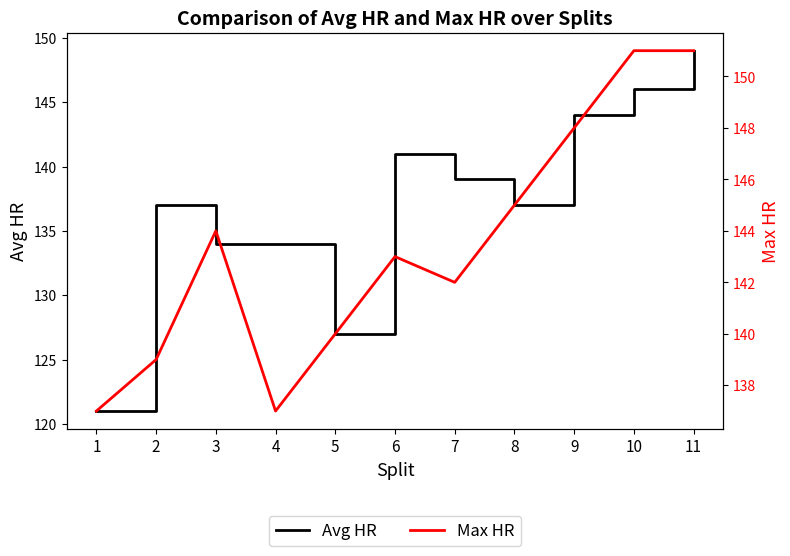

What is the minimum value for Max HR?

137